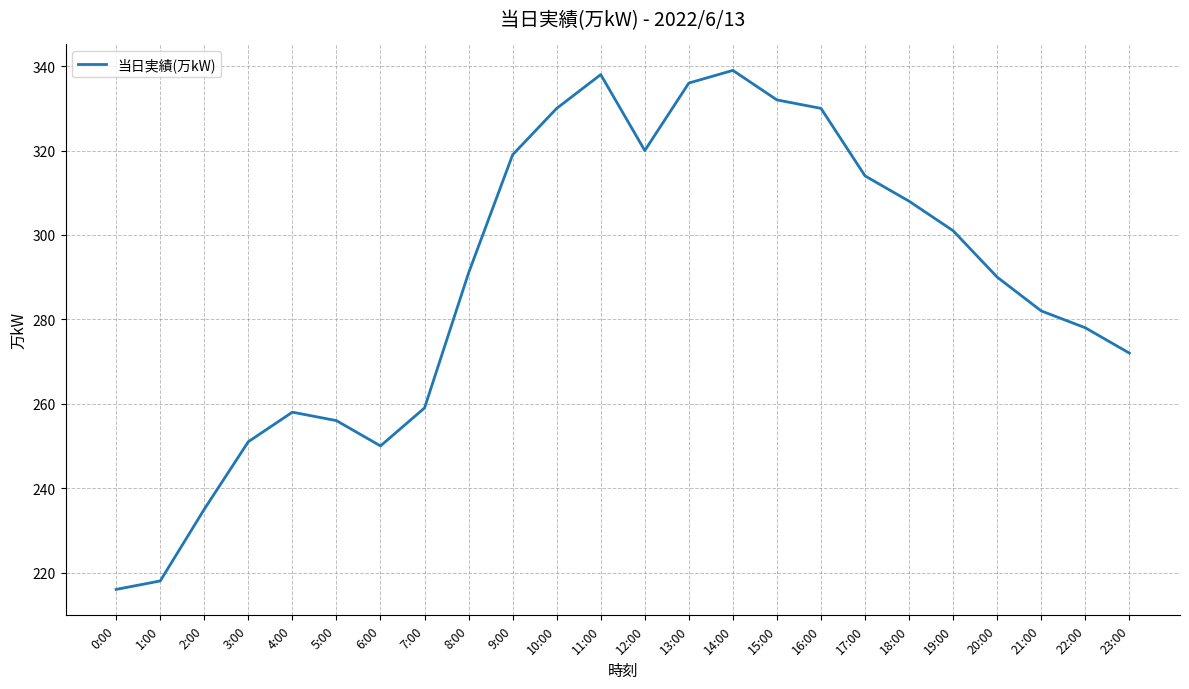

What position from the right is 4:00?

20